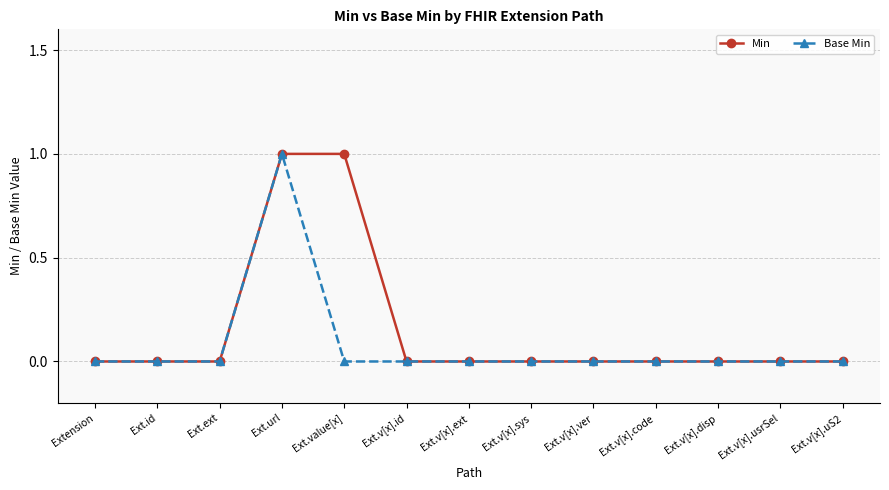

Does the chart display data point markers on the line(s)?

Yes